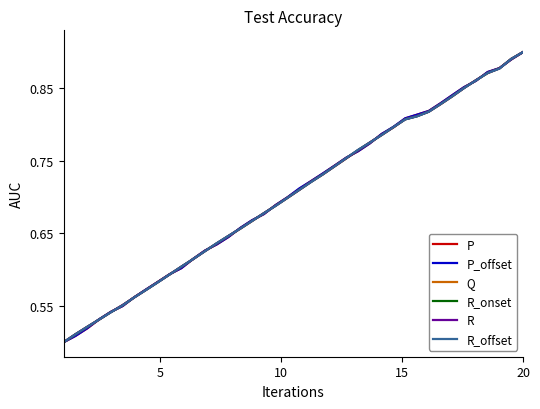

How many lines are shown in the chart?

6